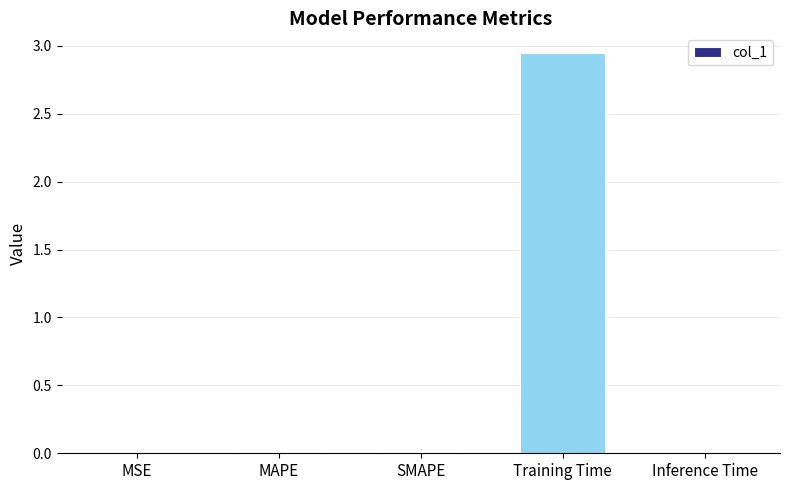

Which category has the highest value across all series?

Training Time